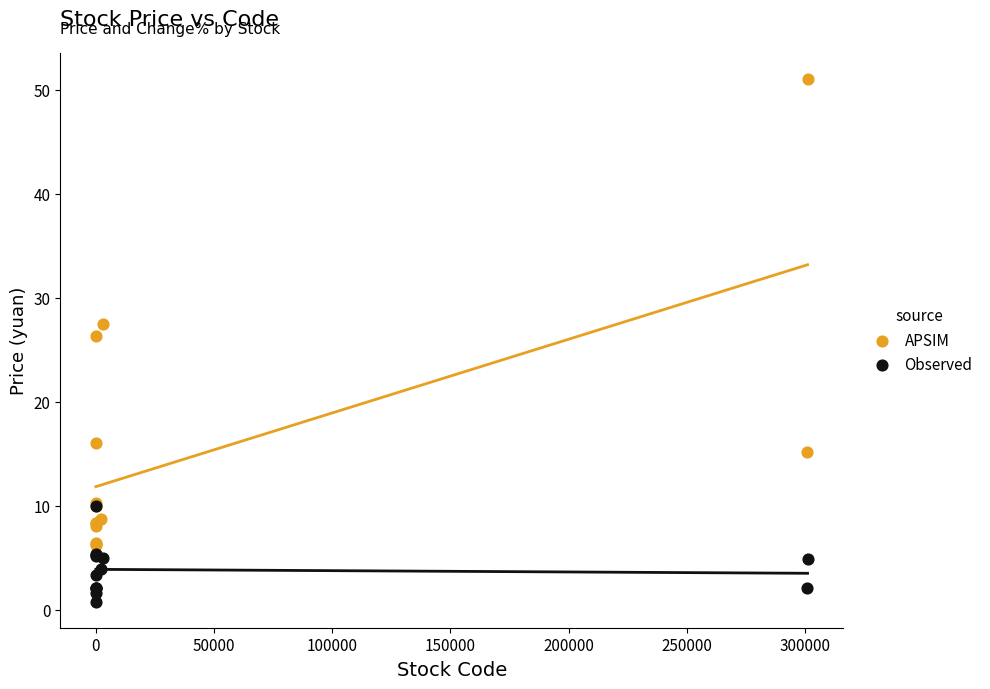

Across all series, what Y value is closest to 25?

26.3